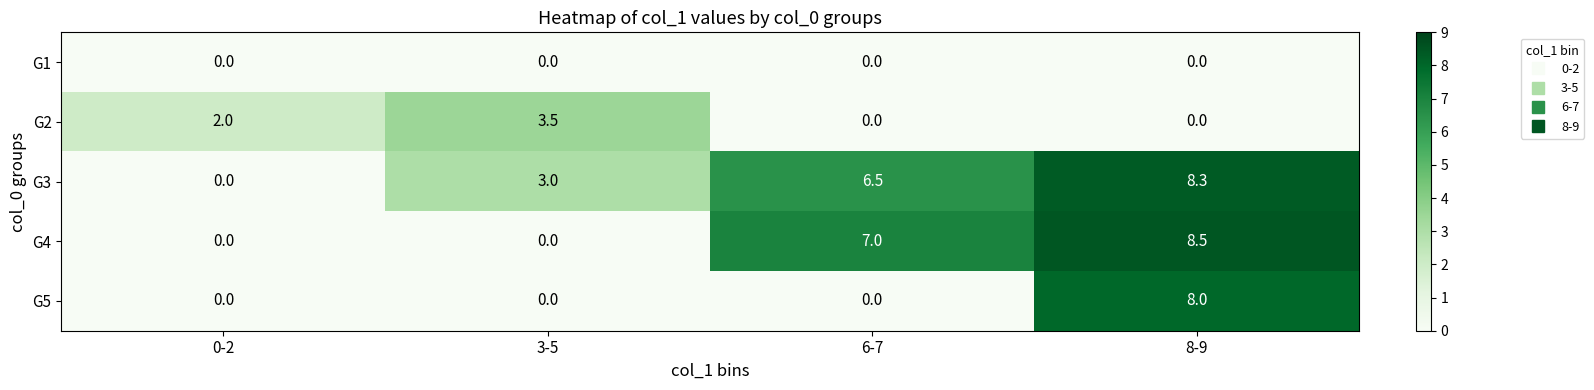

Reading right to left, list all the values displayed in this chart.

G1: 0.0	0.0	0.0	0.0
G2: 0.0	0.0	3.5	2.0
G3: 8.3	6.5	3.0	0.0
G4: 8.5	7.0	0.0	0.0
G5: 8.0	0.0	0.0	0.0